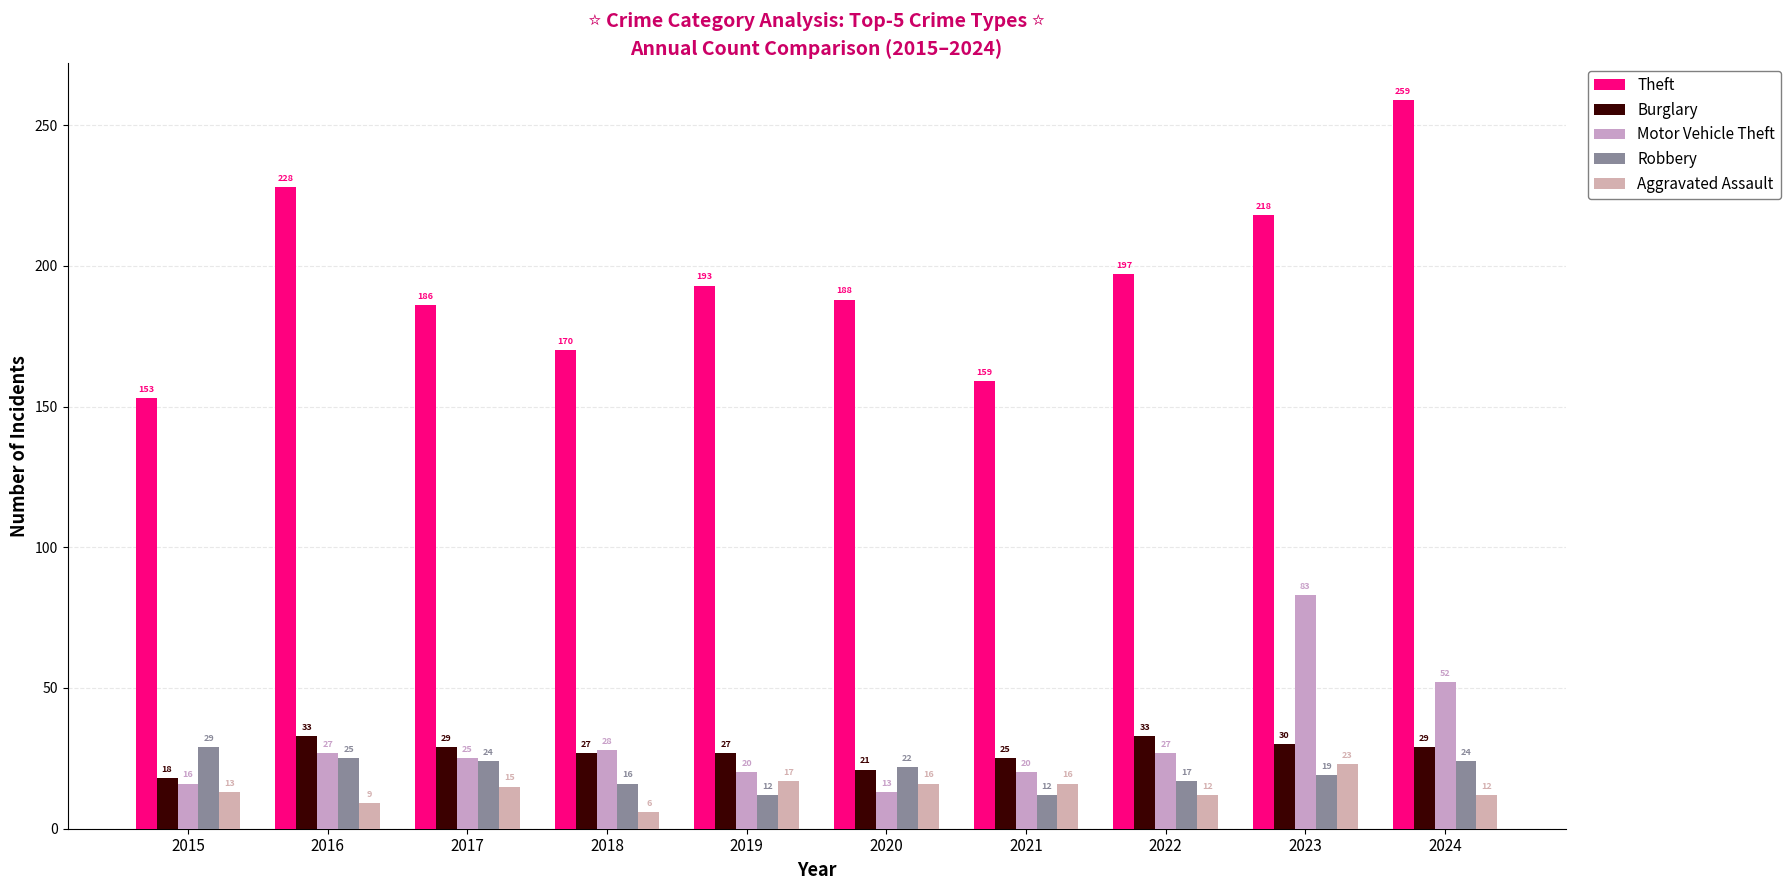

Which label corresponds to the smallest value in the chart?

2018